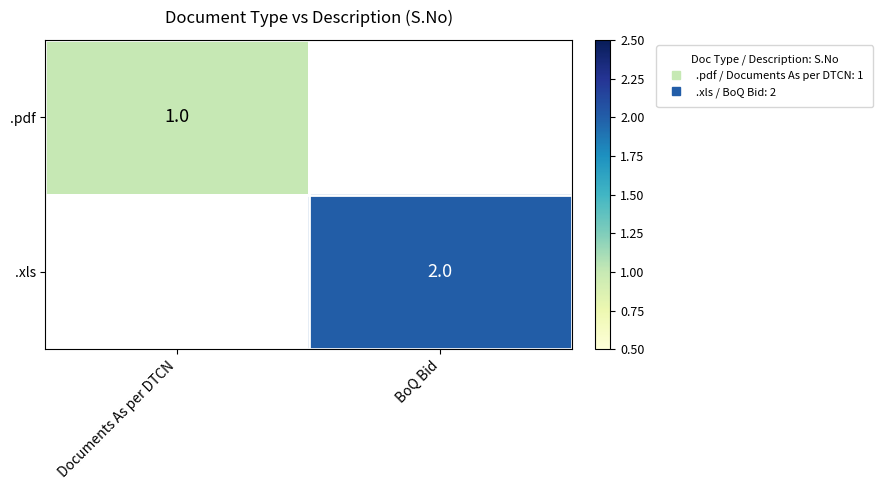

What is the smallest value displayed?

1.0